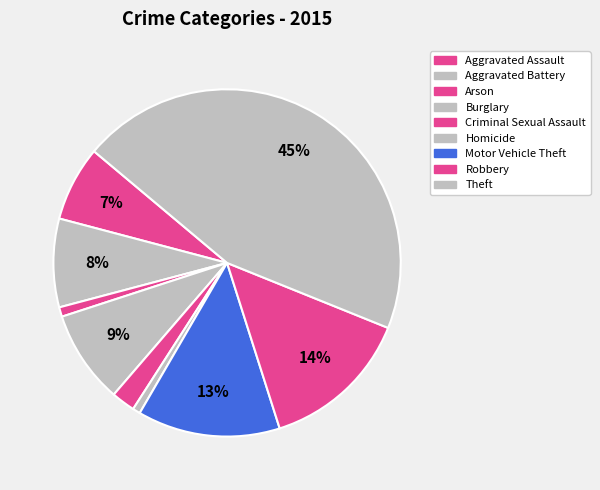

How many slices are in this pie chart?

9